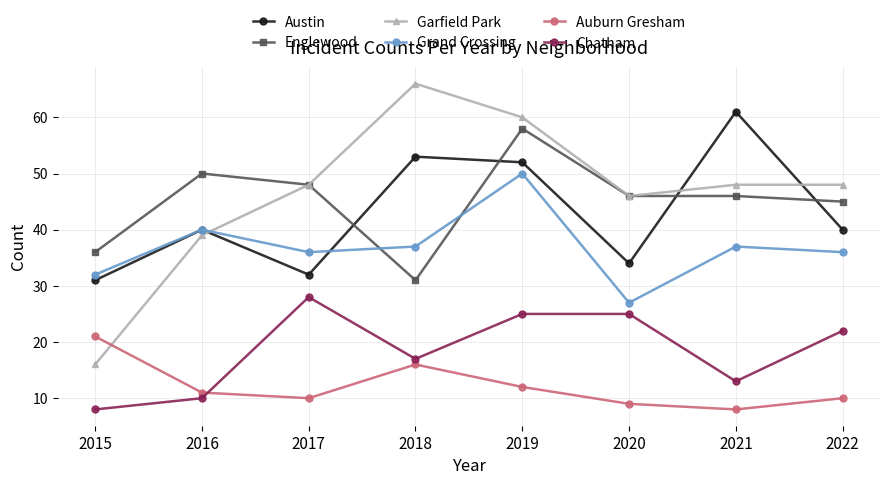

What are all the series names shown in the legend?

Austin, Englewood, Garfield Park, Grand Crossing, Auburn Gresham, Chatham